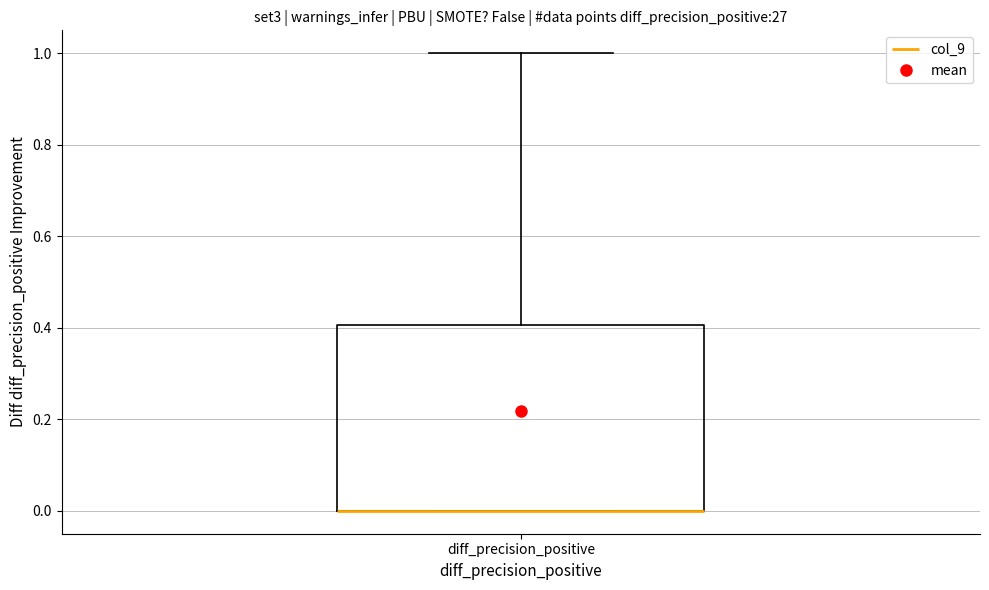

Transcribe this box plot: give where the median line is, the range the box spans, and where the two whiskers end, as read against the y-axis. The values are not printed on the chart, so give them approximately, as read against the axis.

median 0.0 (drawn on the box's lower edge), box 0.0 to 0.4, whiskers 0.0 to 1.0